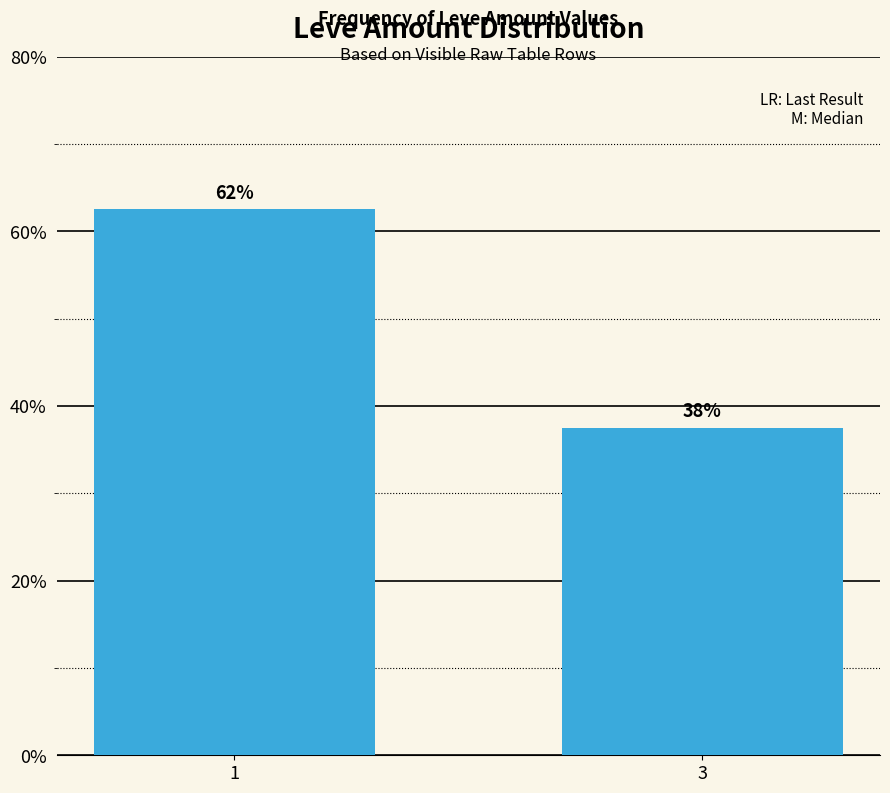

Rank the categories by value from lowest to highest.

3, 1